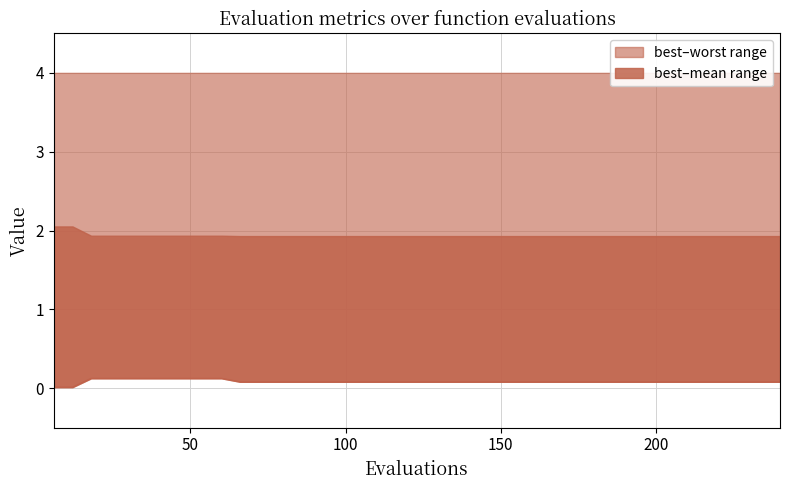

Count the values in the range 0 to 1.

40